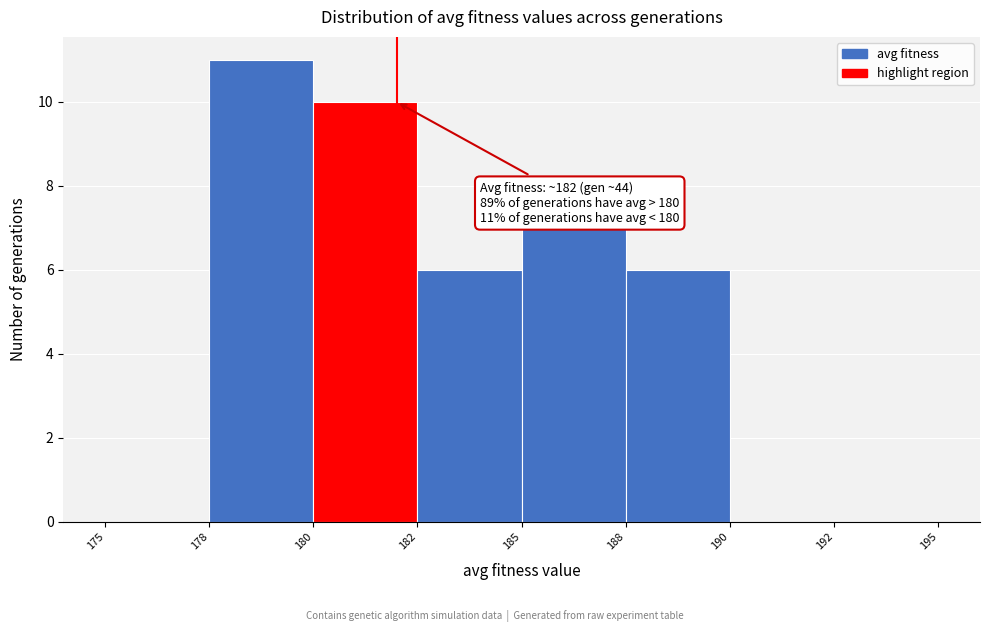

Reading left to right, extract all data points from this chart.

175=0	178=11	180=10	182=6	185=7	188=6	190=0	192=0